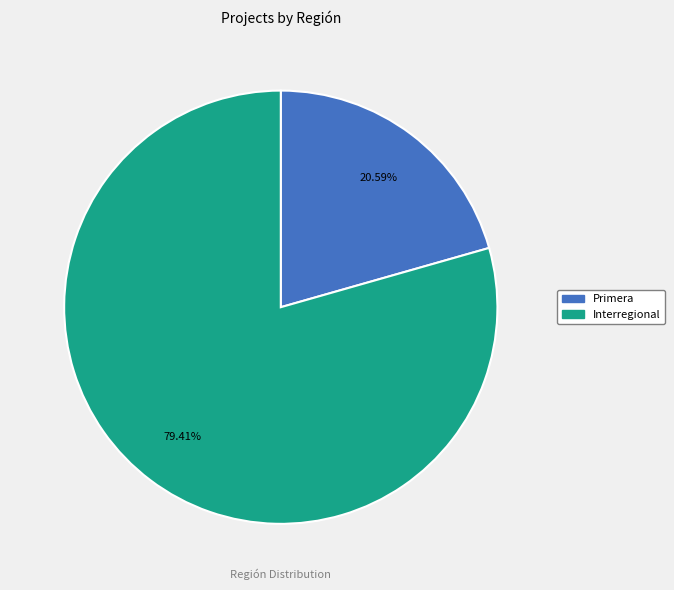

What percentage do Interregional and Primera together represent?

100.0%